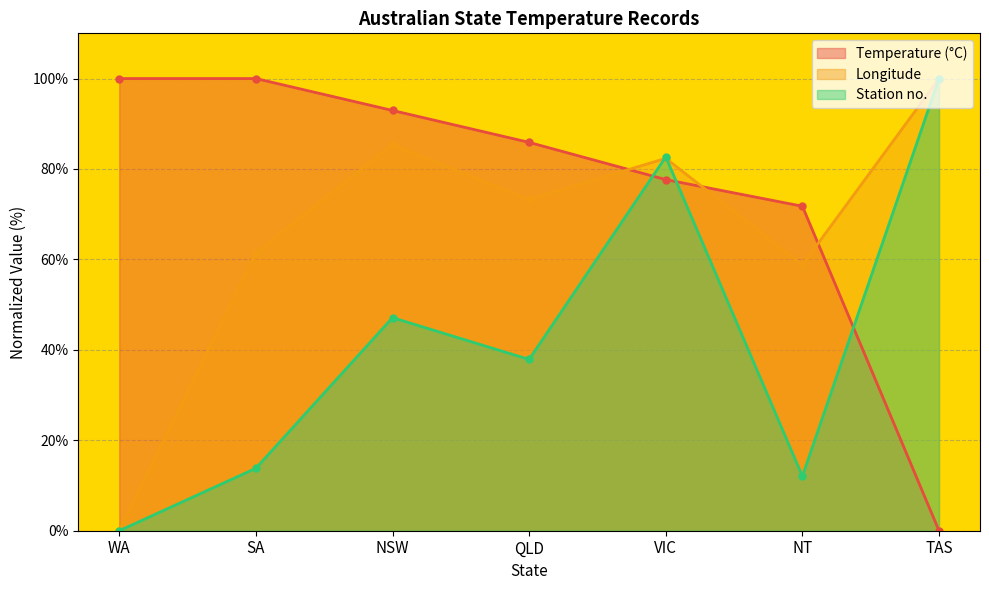

How many times do Temperature (°C) and Longitude cross each other?

3